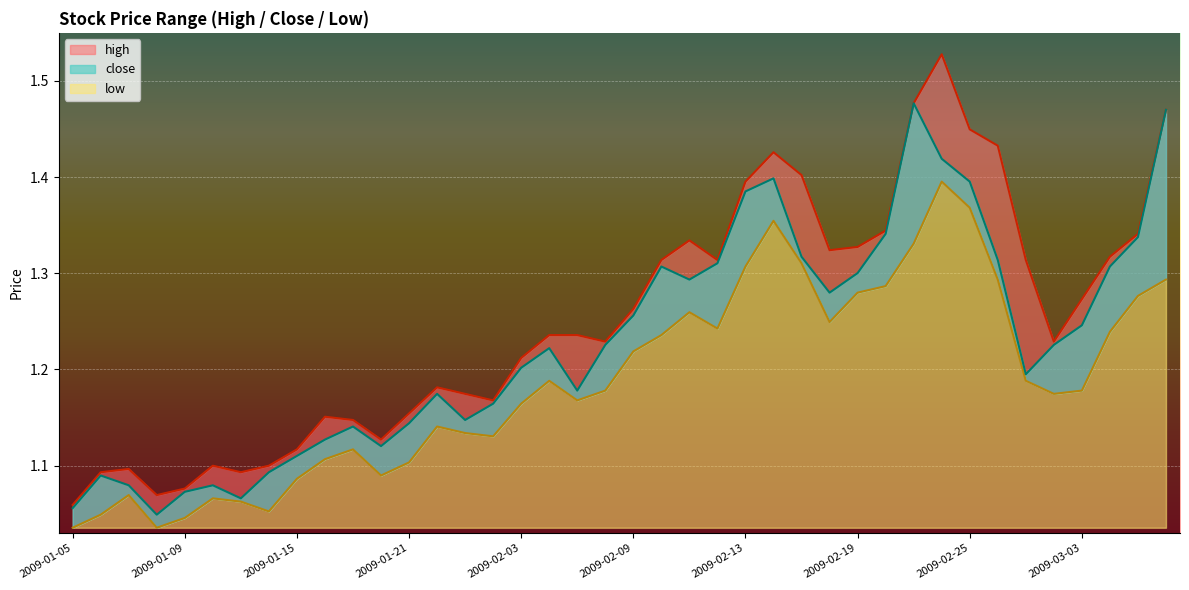

What are all the series names shown in the legend?

high, close, low